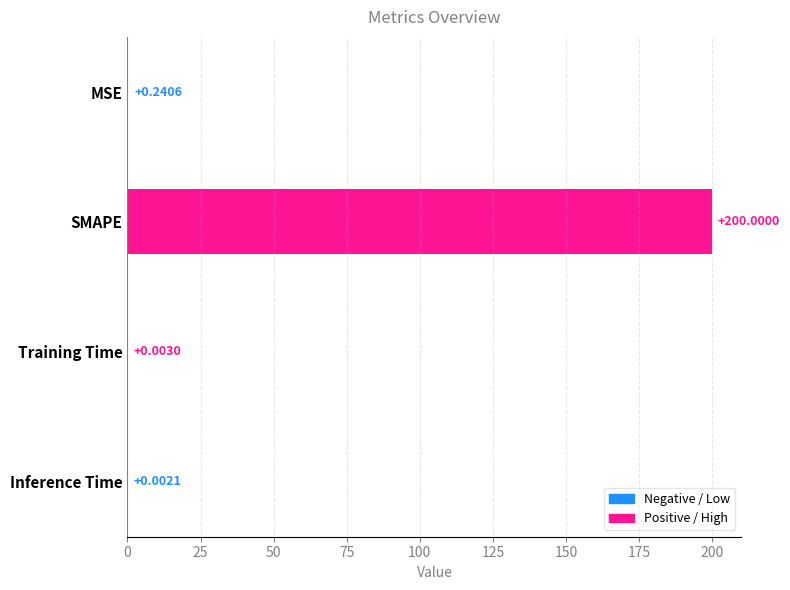

Between Training Time and SMAPE, which is larger?

SMAPE